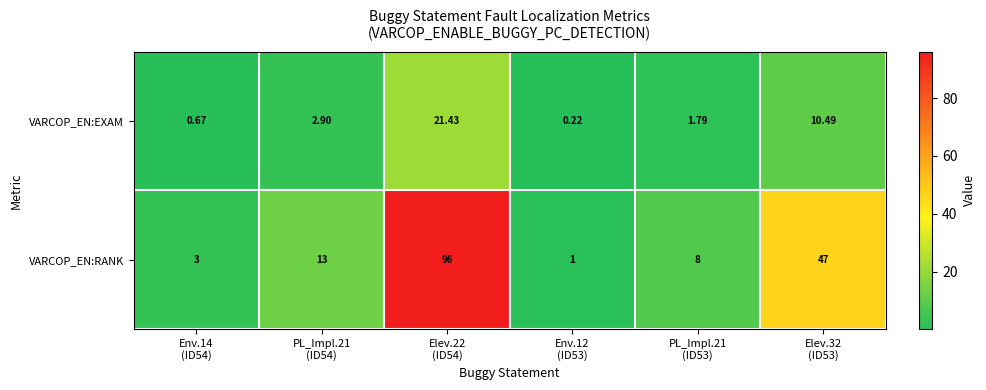

Rank the series by their maximum value, from lowest to highest.

VARCOP_EN:EXAM, VARCOP_EN:RANK